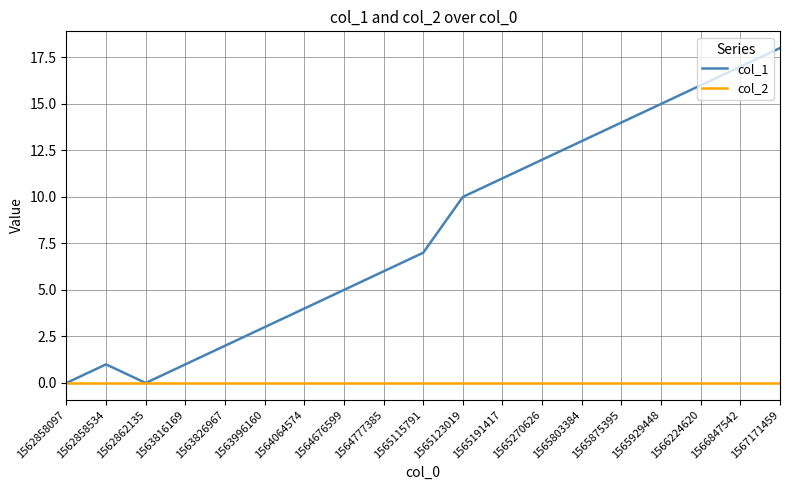

What are all the series names shown in the legend?

col_1, col_2